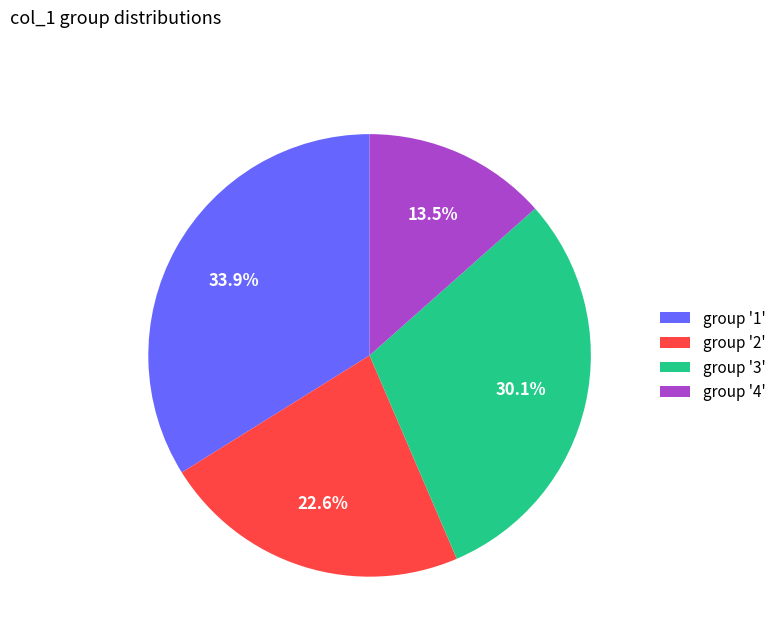

Does group '1' represent more than half of the total?

No